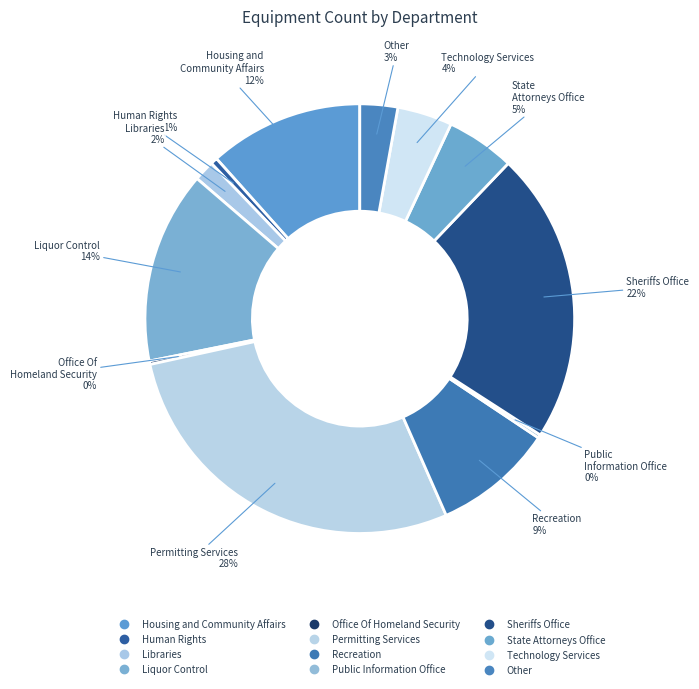

Which slice is the smallest?

Office Of Homeland Security